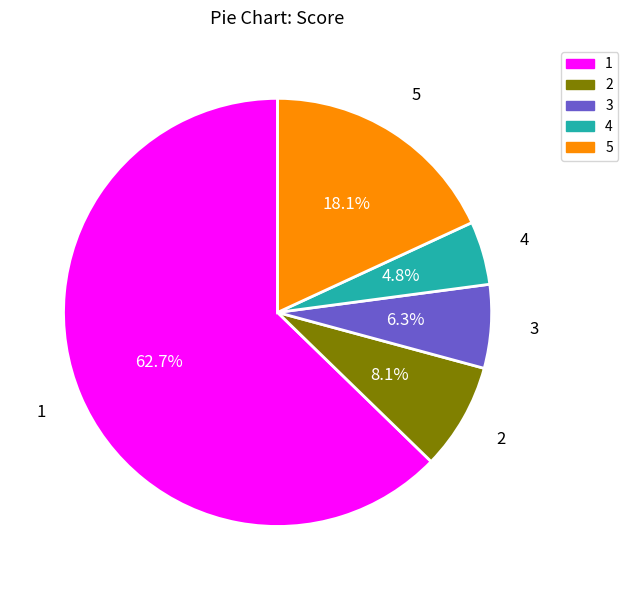

Does 1 represent more than half of the total?

Yes